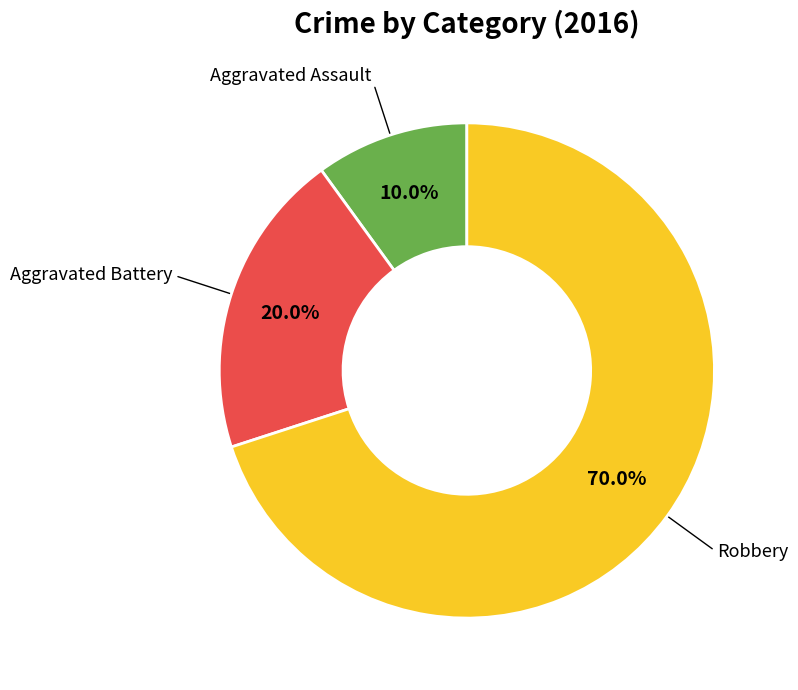

How many segments does this pie chart have?

3